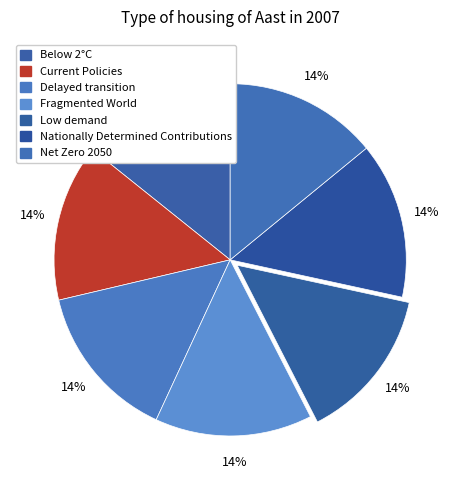

How many slices are in this pie chart?

7